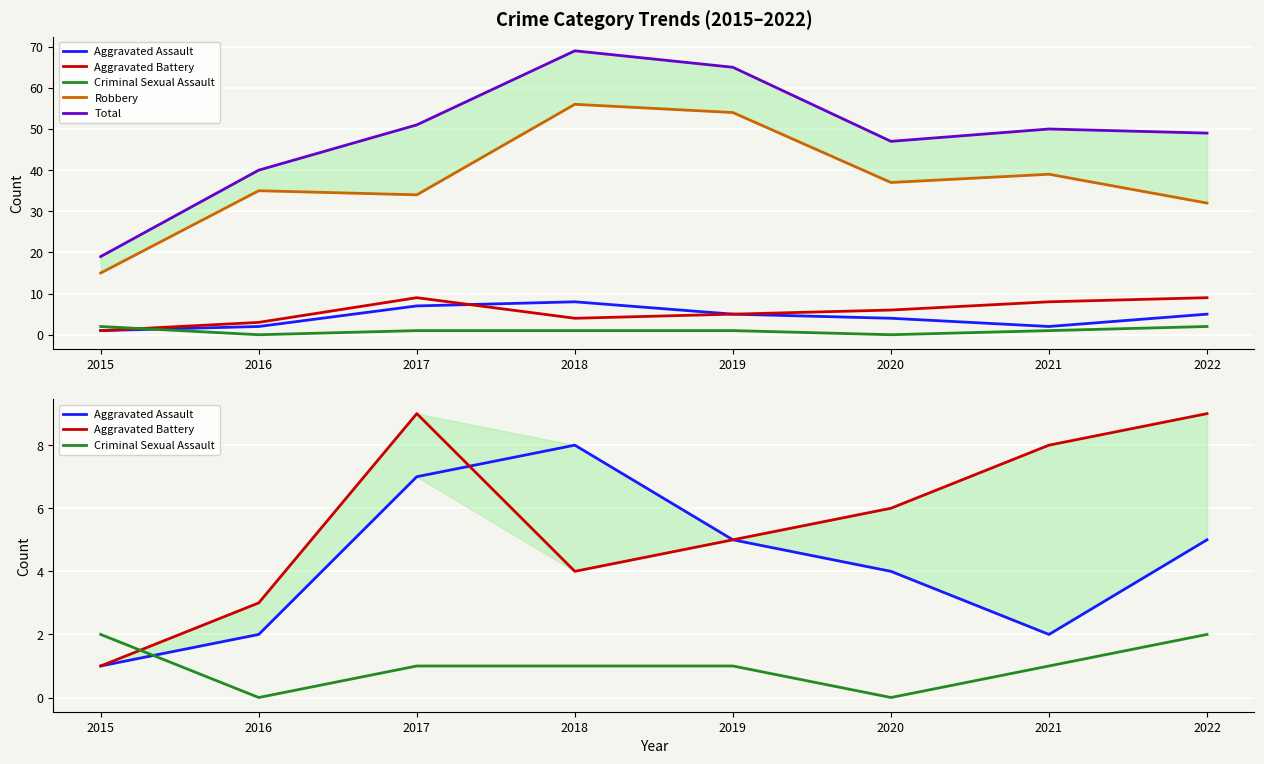

What is the average value of the Aggravated Battery series?

6